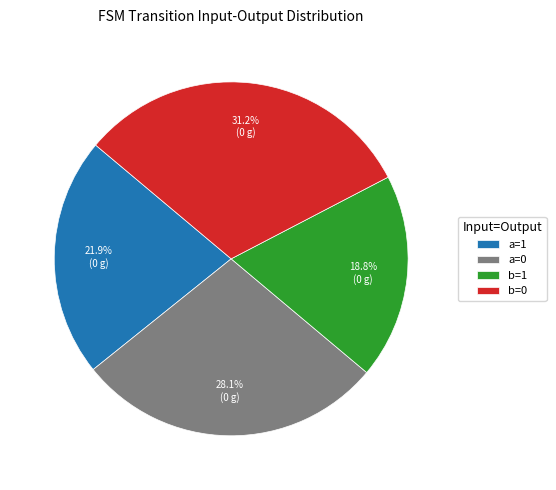

Which category has the smallest portion of the pie?

b=1